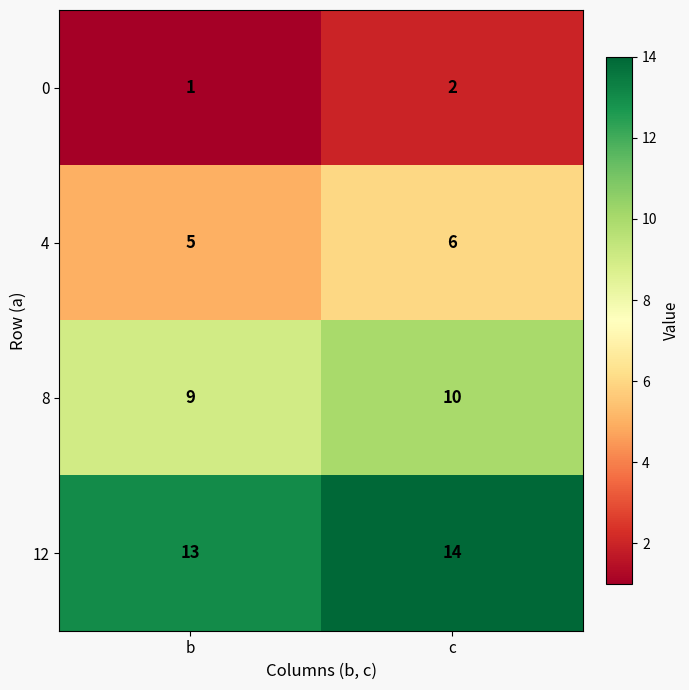

What is the sum of all 4 values?

11